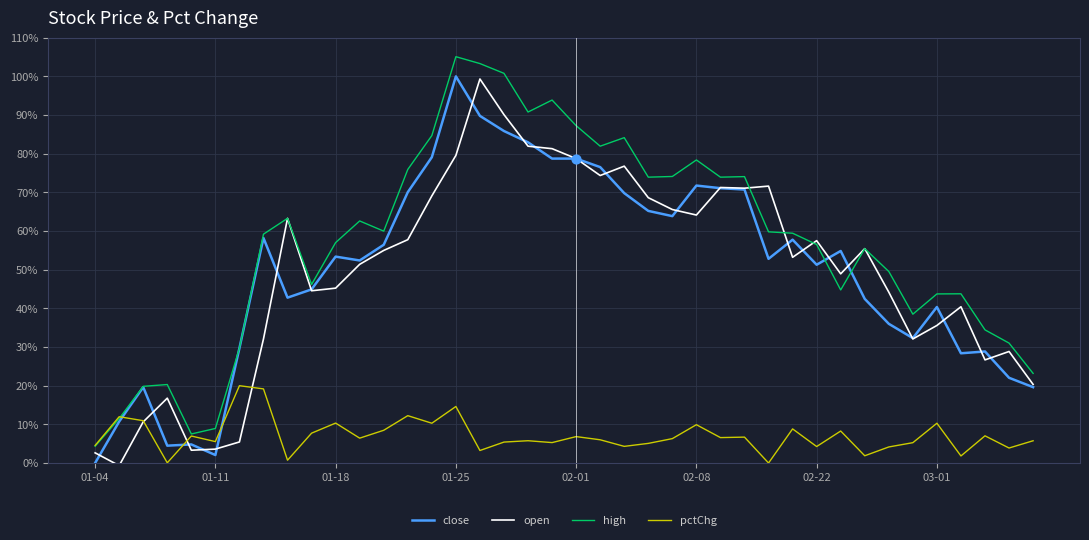

What is the highest value of the open series?

99.3